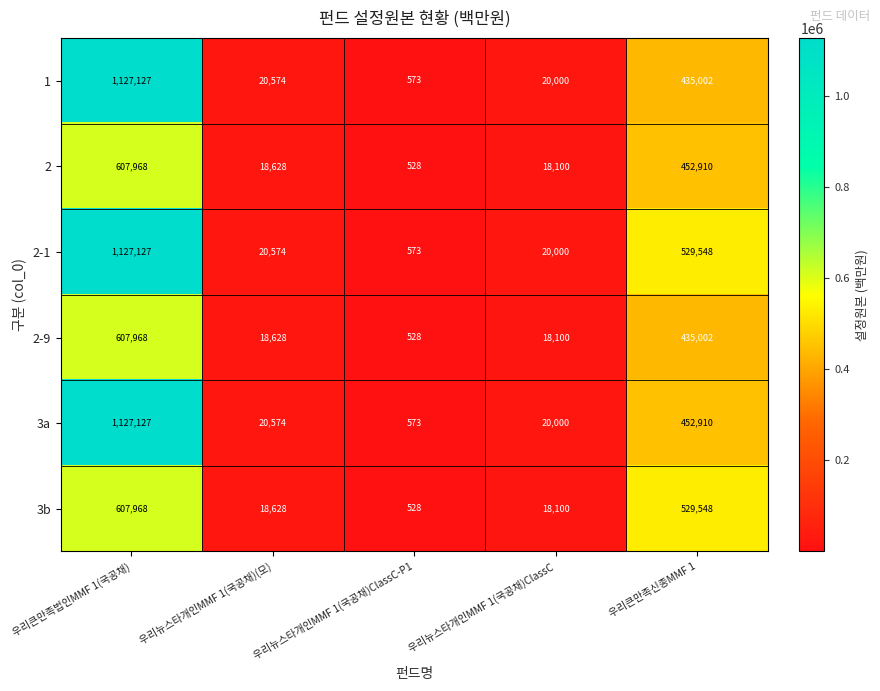

Read the 2-9 value at 우리큰만족신종MMF 1.

435002